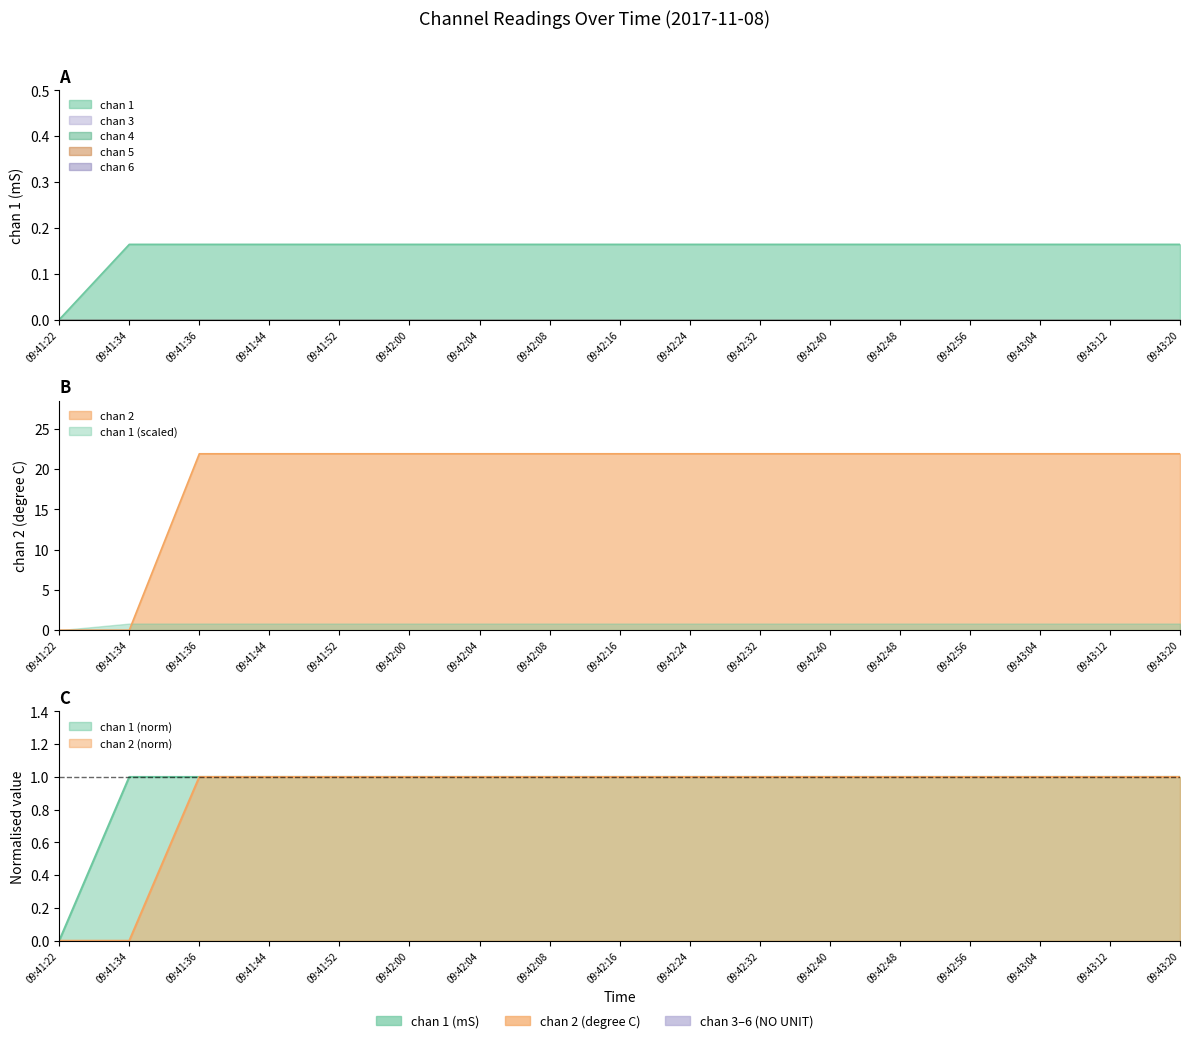

Reading left to right, extract all data points from this chart.

chan 1: 09:41:22=0.0	09:41:34=0.2	09:41:36=0.2	09:41:44=0.2	09:41:52=0.2	09:42:00=0.2	09:42:04=0.2	09:42:08=0.2	09:42:16=0.2	09:42:24=0.2	09:42:32=0.2	09:42:40=0.2	09:42:48=0.2	09:42:56=0.2	09:43:04=0.2	09:43:12=0.2	09:43:20=0.2
chan 2: 09:41:22=0.0	09:41:34=0.0	09:41:36=21.9	09:41:44=21.9	09:41:52=21.9	09:42:00=21.9	09:42:04=21.9	09:42:08=21.9	09:42:16=21.9	09:42:24=21.9	09:42:32=21.9	09:42:40=21.9	09:42:48=21.9	09:42:56=21.9	09:43:04=21.9	09:43:12=21.9	09:43:20=21.9
chan 3: 09:41:22=0.0	09:41:34=0.0	09:41:36=0.0	09:41:44=0.0	09:41:52=0.0	09:42:00=0.0	09:42:04=0.0	09:42:08=0.0	09:42:16=0.0	09:42:24=0.0	09:42:32=0.0	09:42:40=0.0	09:42:48=0.0	09:42:56=0.0	09:43:04=0.0	09:43:12=0.0	09:43:20=0.0
chan 4: 09:41:22=0.0	09:41:34=0.0	09:41:36=0.0	09:41:44=0.0	09:41:52=0.0	09:42:00=0.0	09:42:04=0.0	09:42:08=0.0	09:42:16=0.0	09:42:24=0.0	09:42:32=0.0	09:42:40=0.0	09:42:48=0.0	09:42:56=0.0	09:43:04=0.0	09:43:12=0.0	09:43:20=0.0
chan 5: 09:41:22=0.0	09:41:34=0.0	09:41:36=0.0	09:41:44=0.0	09:41:52=0.0	09:42:00=0.0	09:42:04=0.0	09:42:08=0.0	09:42:16=0.0	09:42:24=0.0	09:42:32=0.0	09:42:40=0.0	09:42:48=0.0	09:42:56=0.0	09:43:04=0.0	09:43:12=0.0	09:43:20=0.0
chan 6: 09:41:22=0.0	09:41:34=0.0	09:41:36=0.0	09:41:44=0.0	09:41:52=0.0	09:42:00=0.0	09:42:04=0.0	09:42:08=0.0	09:42:16=0.0	09:42:24=0.0	09:42:32=0.0	09:42:40=0.0	09:42:48=0.0	09:42:56=0.0	09:43:04=0.0	09:43:12=0.0	09:43:20=0.0